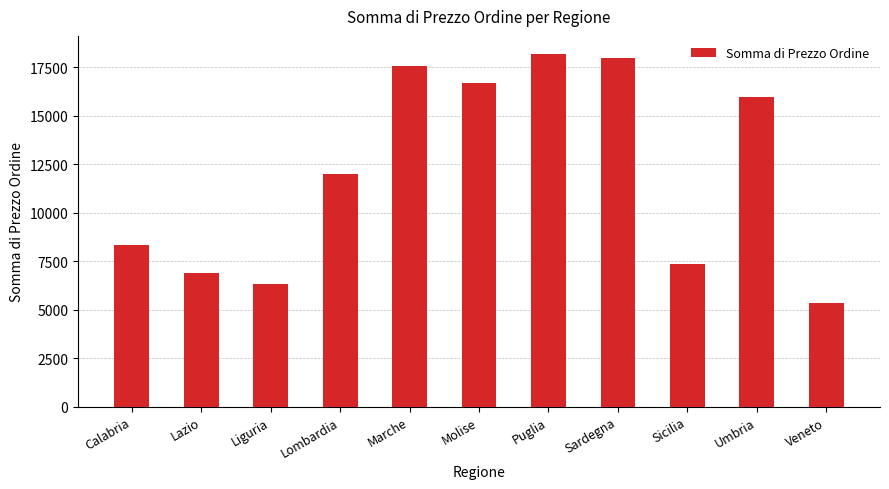

Count the number of categories in the chart.

11